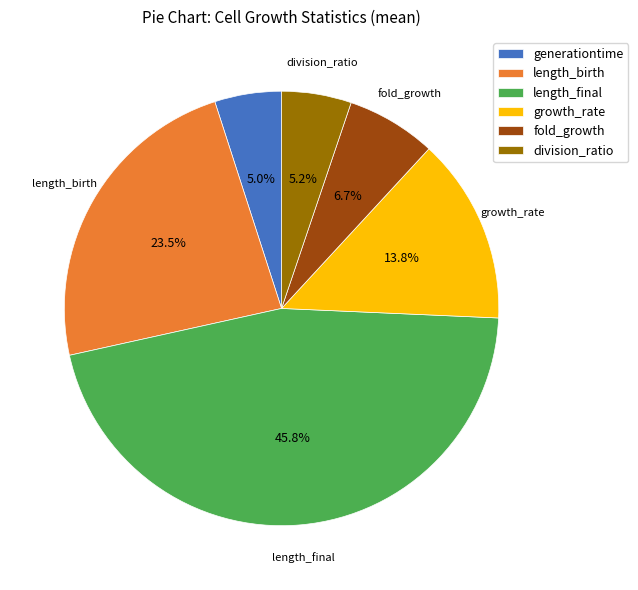

True or false: growth_rate accounts for 26% of the total.

False